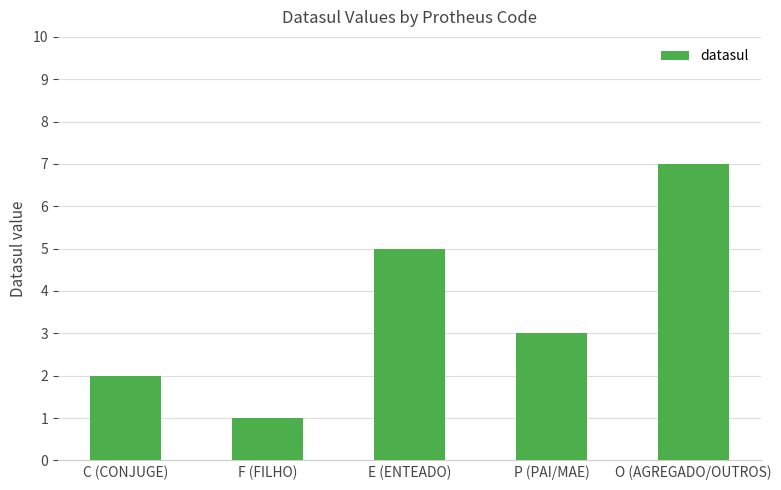

How many data points are less than 3?

2